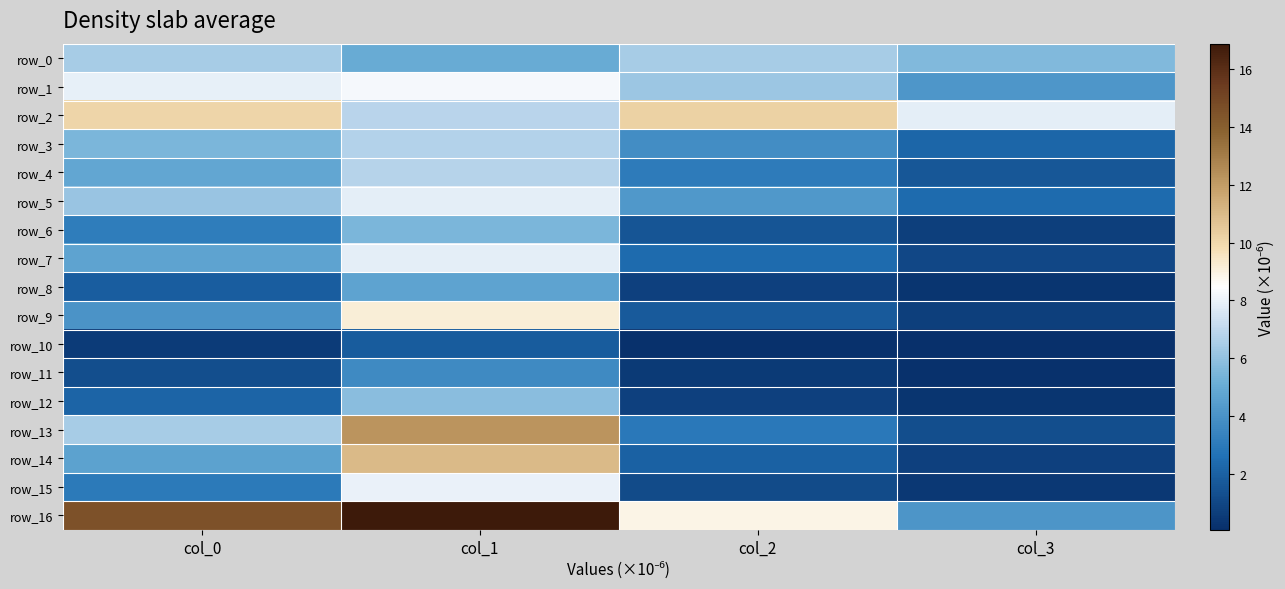

At how many categories does at least one series exceed 9?

3